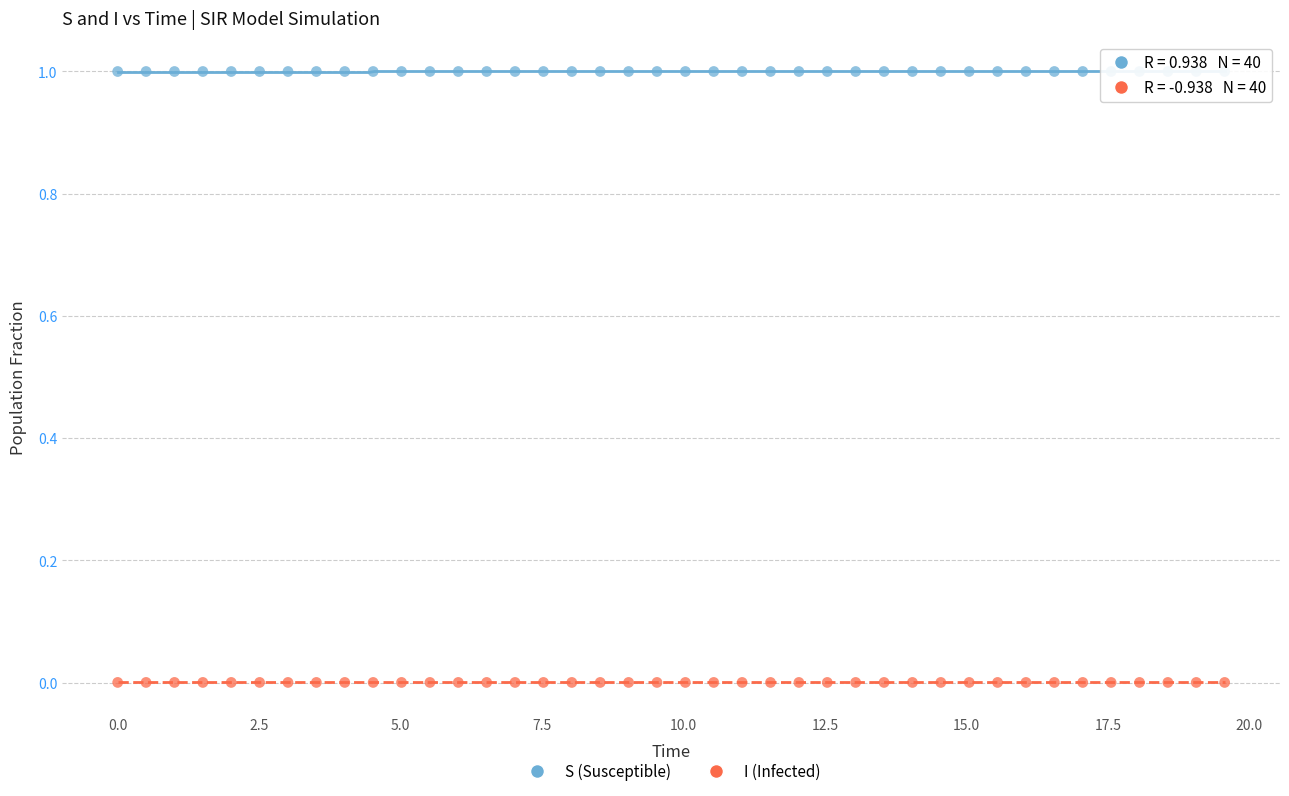

What are all the series names shown in the legend?

S (Susceptible), I (Infected)